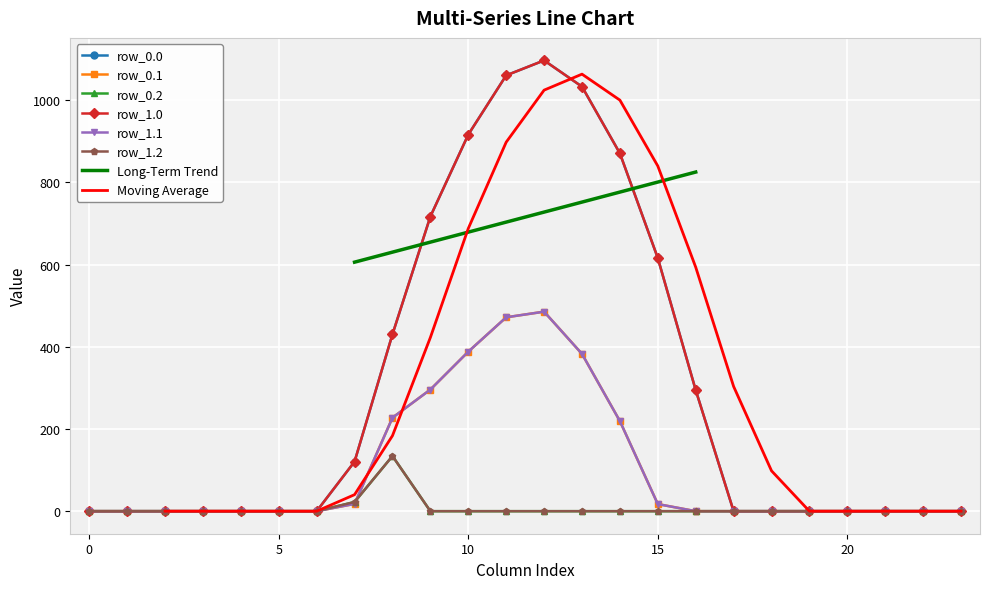

Reading right to left, what are all the values shown in this chart?

row_0.0: 23=0.0	22=0.0	21=0.0	20=0.0	19=0.0	18=0.0	17=0.0	16=294.5	15=615.9	14=870.6	13=1032.9	12=1096.7	11=1060.3	10=916.2	9=716.9	8=430.3	7=120.6	6=0.0	5=0.0	4=0.0	3=0.0	2=0.0	1=0.0	0=0.0
row_0.1: 23=0.0	22=0.0	21=0.0	20=0.0	19=0.0	18=0.0	17=0.0	16=0.0	15=17.3	14=219.2	13=382.7	12=485.4	11=471.7	10=388.1	9=295.9	8=227.5	7=17.7	6=0.0	5=0.0	4=0.0	3=0.0	2=0.0	1=0.0	0=0.0
row_0.2: 23=0.0	22=0.0	21=0.0	20=0.0	19=0.0	18=0.0	17=0.0	16=0.0	15=0.0	14=0.0	13=0.0	12=0.0	11=0.0	10=0.0	9=0.0	8=134.2	7=22.3	6=0.0	5=0.0	4=0.0	3=0.0	2=0.0	1=0.0	0=0.0
row_1.0: 23=0.0	22=0.0	21=0.0	20=0.0	19=0.0	18=0.0	17=0.0	16=294.5	15=615.9	14=870.6	13=1032.9	12=1096.7	11=1060.3	10=916.2	9=716.9	8=430.3	7=120.6	6=0.0	5=0.0	4=0.0	3=0.0	2=0.0	1=0.0	0=0.0
row_1.1: 23=0.0	22=0.0	21=0.0	20=0.0	19=0.0	18=0.0	17=0.0	16=0.0	15=17.3	14=219.2	13=382.7	12=485.4	11=471.7	10=388.1	9=295.9	8=227.5	7=17.7	6=0.0	5=0.0	4=0.0	3=0.0	2=0.0	1=0.0	0=0.0
row_1.2: 23=0.0	22=0.0	21=0.0	20=0.0	19=0.0	18=0.0	17=0.0	16=0.0	15=0.0	14=0.0	13=0.0	12=0.0	11=0.0	10=0.0	9=0.0	8=134.2	7=22.3	6=0.0	5=0.0	4=0.0	3=0.0	2=0.0	1=0.0	0=0.0